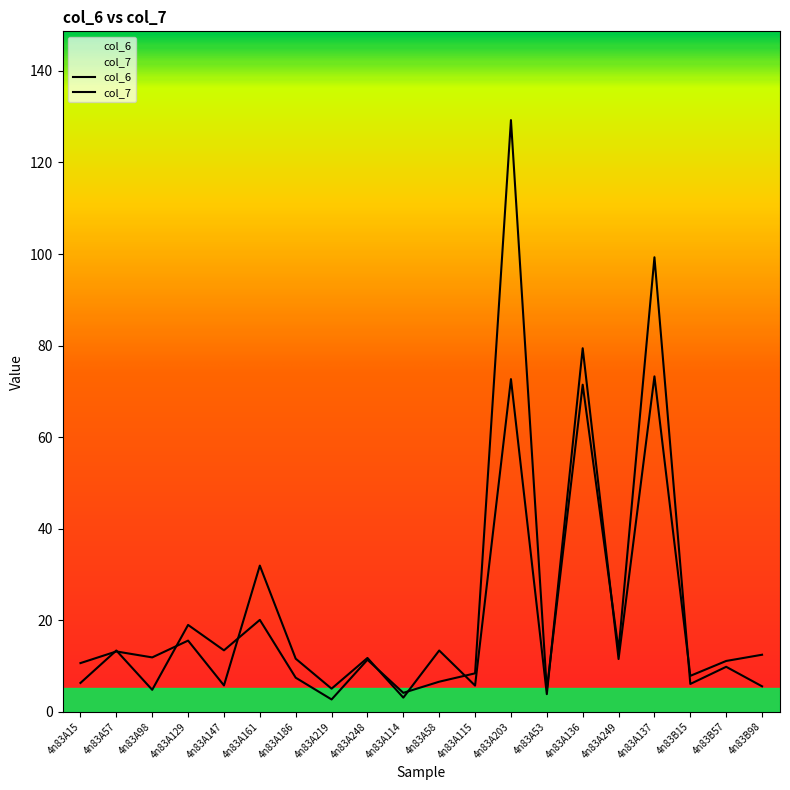

The value of col_7 at 4n83A186 is 9.9. True or false?

False